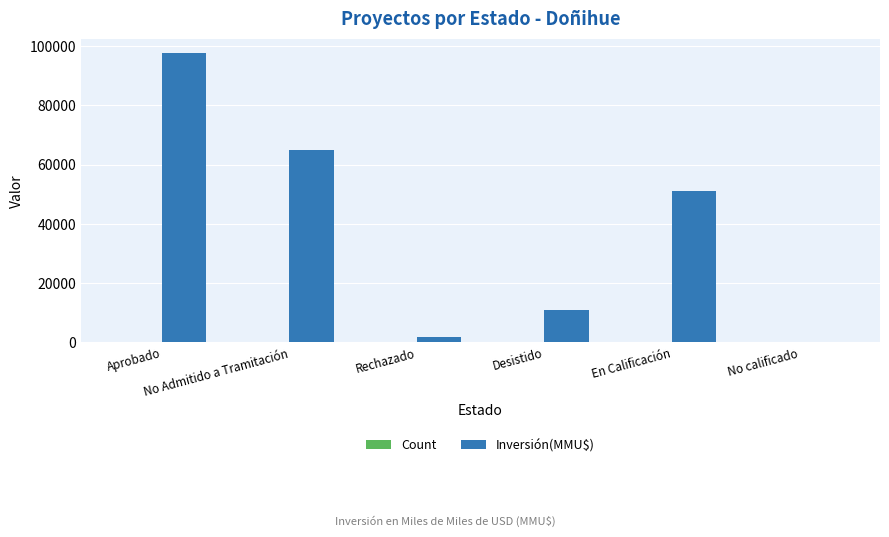

Where is Inversión(MMU$) nearest to the value 48806?

En Calificación